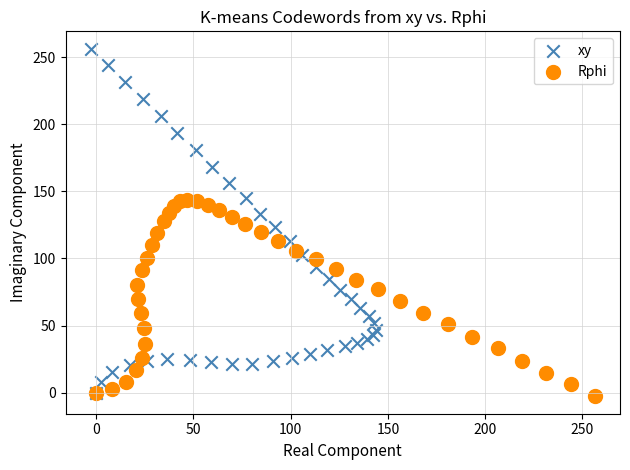

What are all the series names shown in the legend?

xy, Rphi